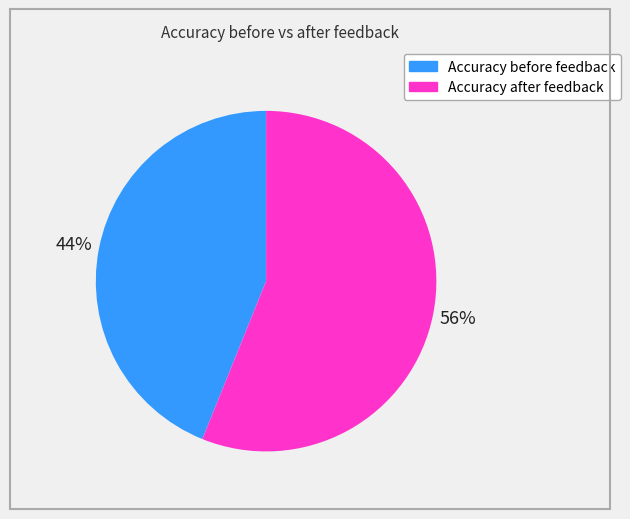

Is it true that Accuracy after feedback is 56% of the pie?

True